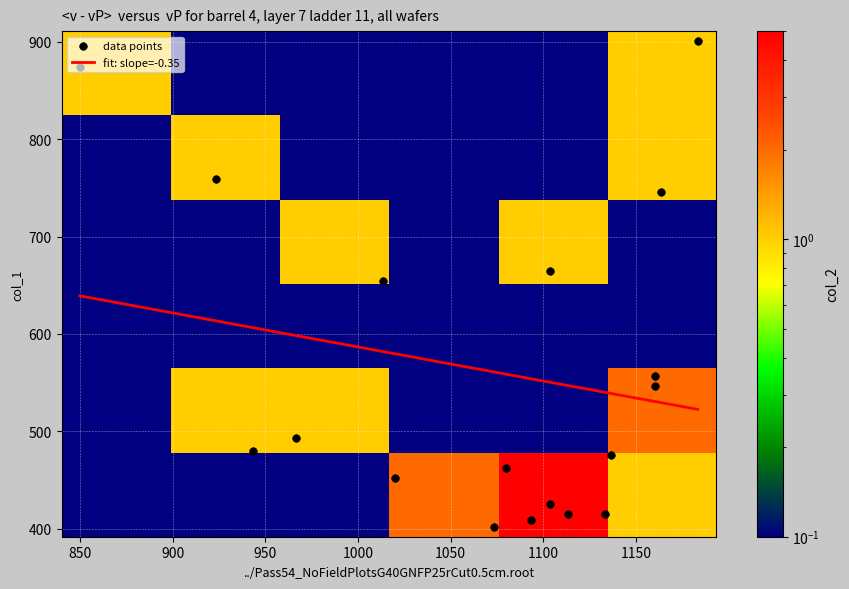

What is the difference between the second highest and minimum values in the col_1 series?

472.5